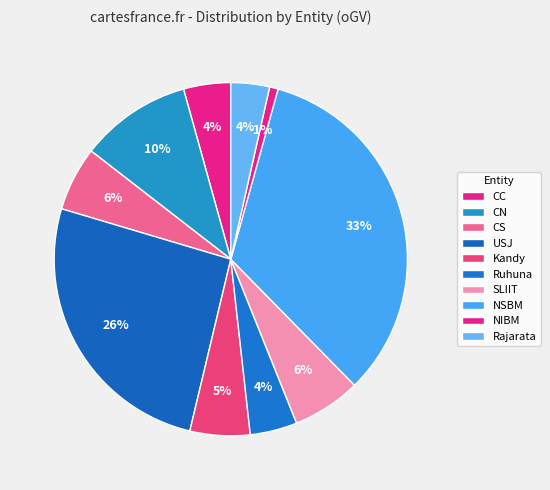

To the nearest percent, what percentage of the pie is CC?

4%